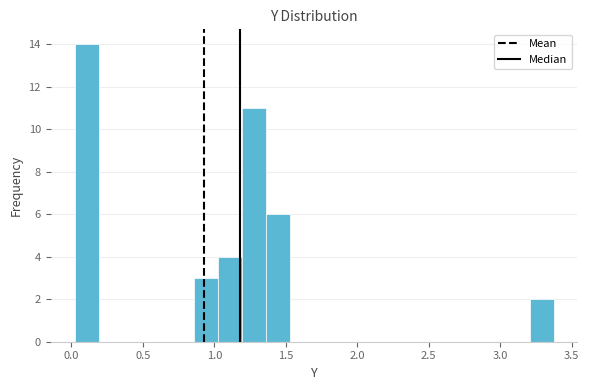

Read against the x-axis, roughly where is the centre of the tallest bar?

0.10